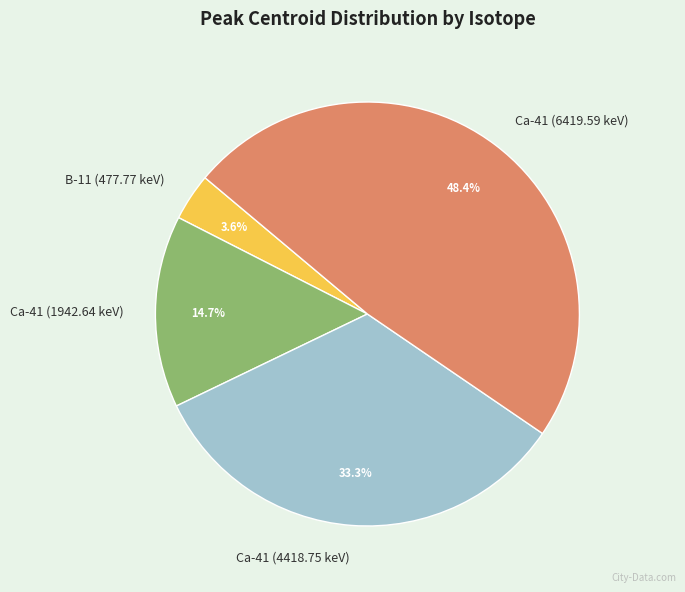

Which has a higher value, Ca-41 (4418.75 keV) or Ca-41 (6419.59 keV)?

Ca-41 (6419.59 keV)